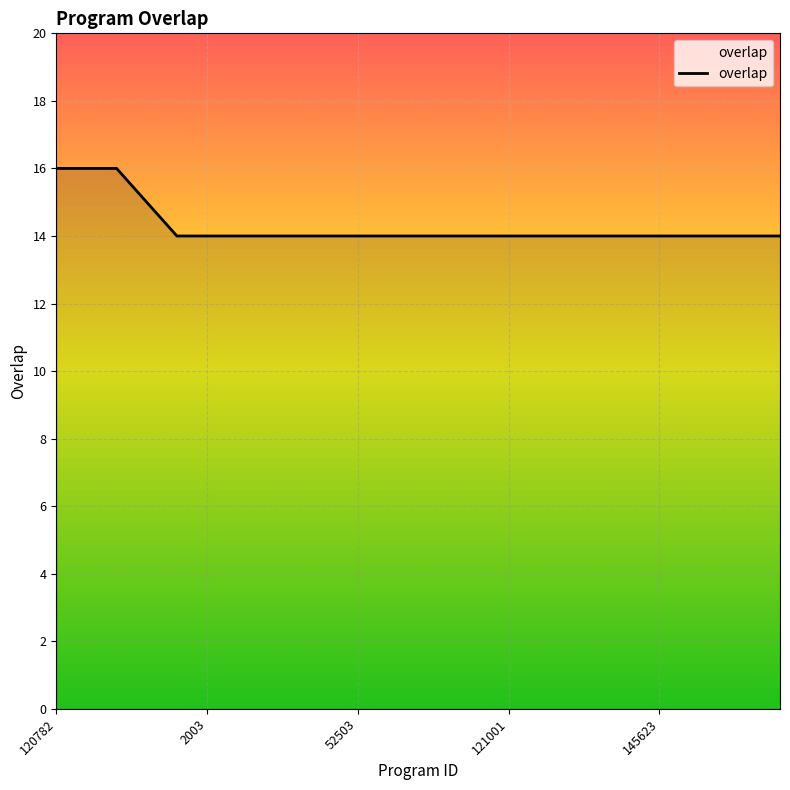

What is the smallest value displayed?

14